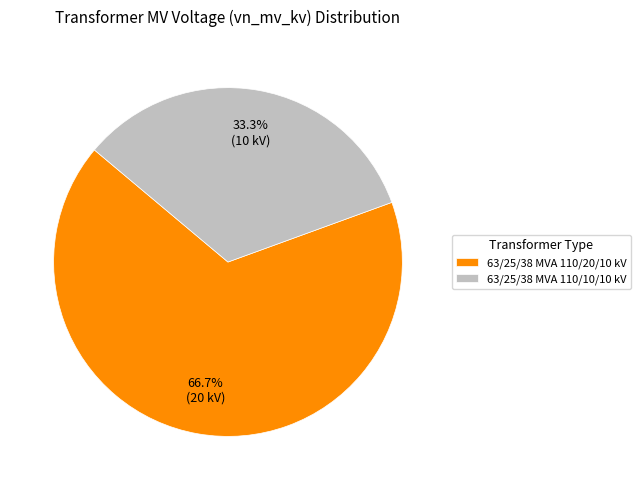

Between 63/25/38 MVA 110/20/10 kV and 63/25/38 MVA 110/10/10 kV, which is larger?

63/25/38 MVA 110/20/10 kV